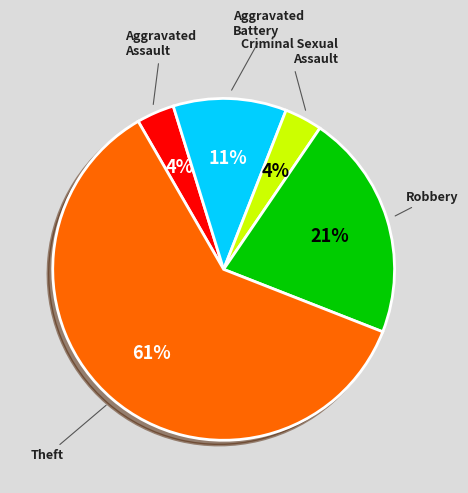

Does any single category account for the majority?

Yes